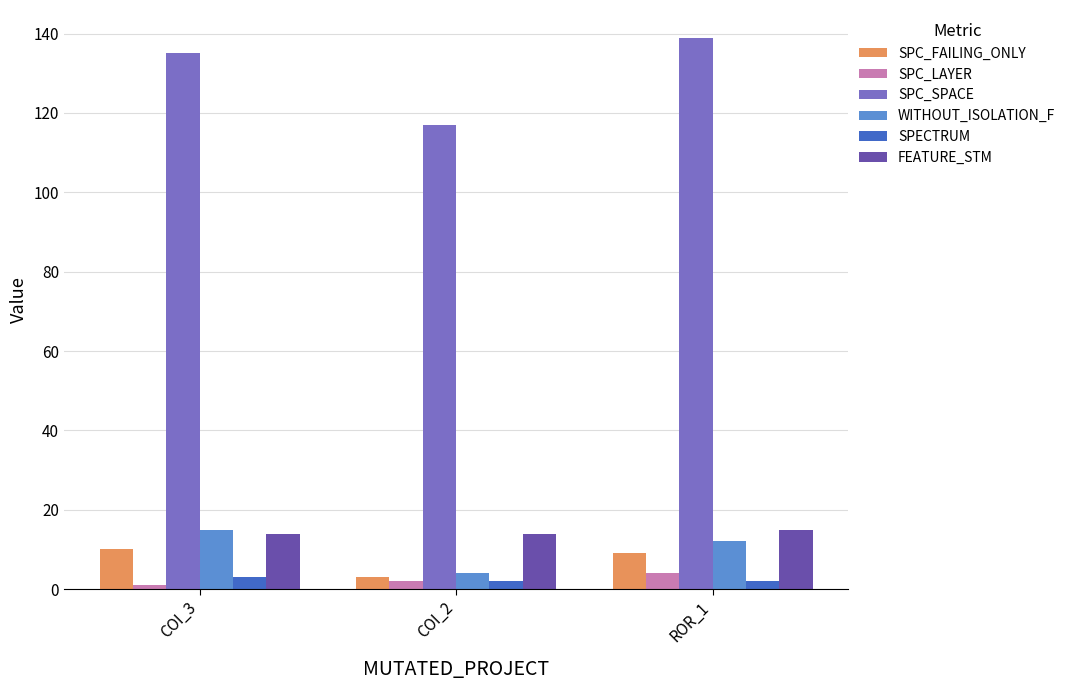

Which series has the widest spread of values?

SPC_SPACE